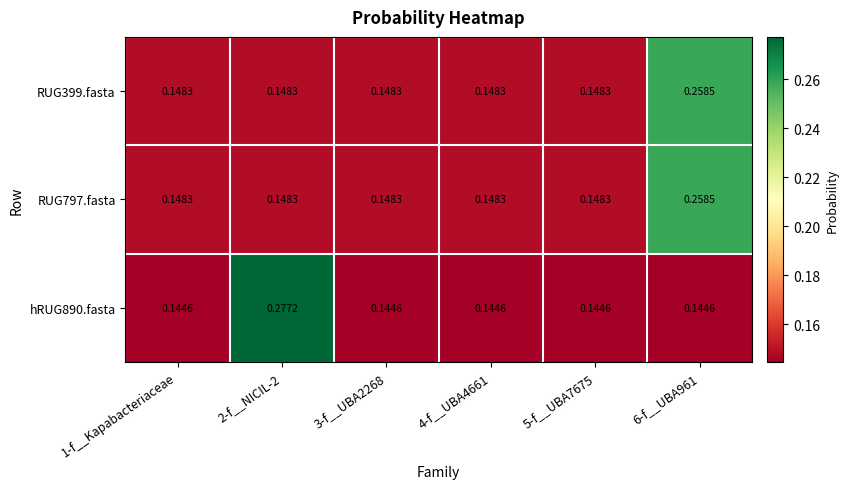

Is the value of hRUG890.fasta at 1-f__Kapabacteriaceae greater than the value of RUG399.fasta at 5-f__UBA7675?

No